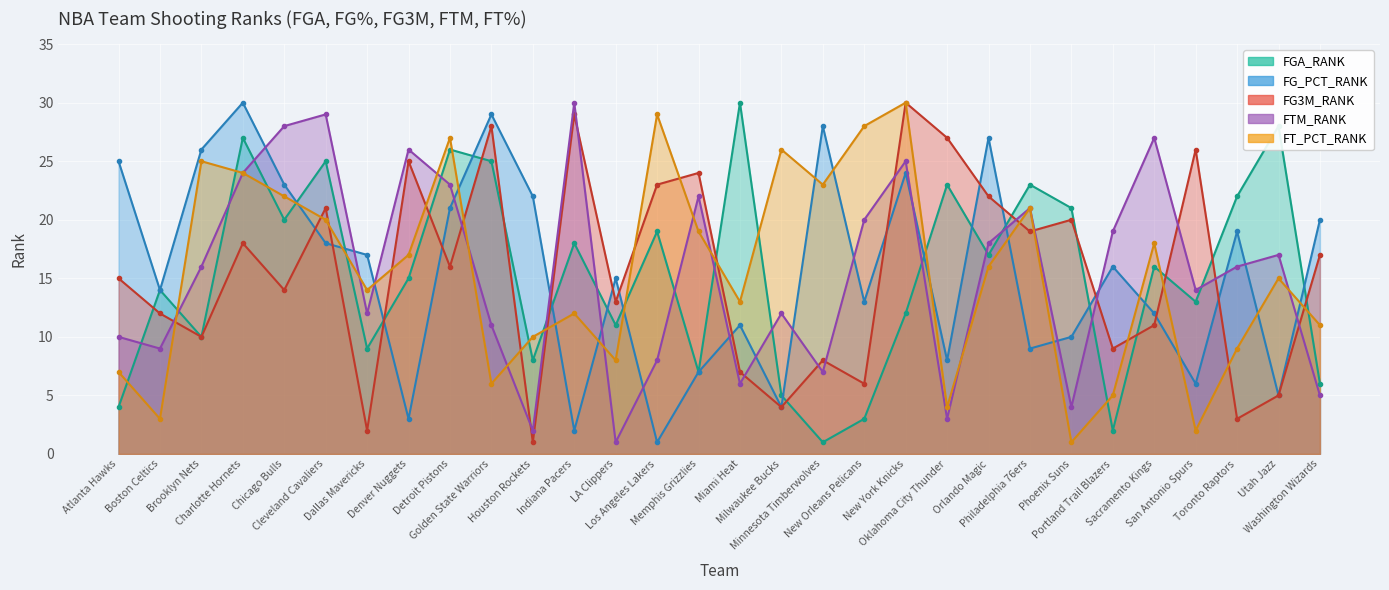

At which label is FTM_RANK closest to 15?

Brooklyn Nets